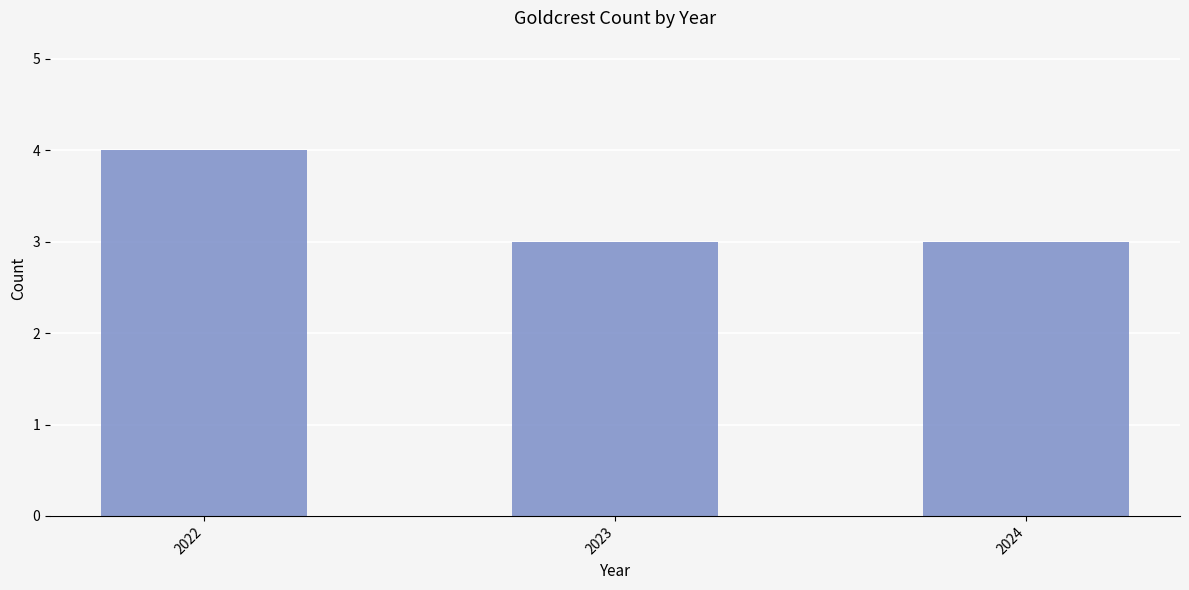

Reading left to right, extract all data points from this chart.

4	3	3